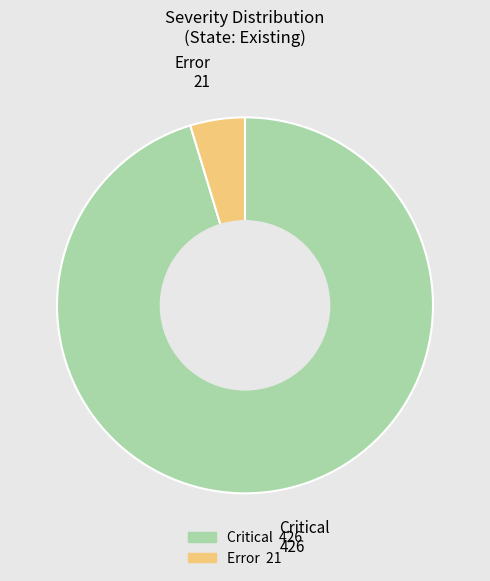

Between Error and Critical, which is larger?

Critical